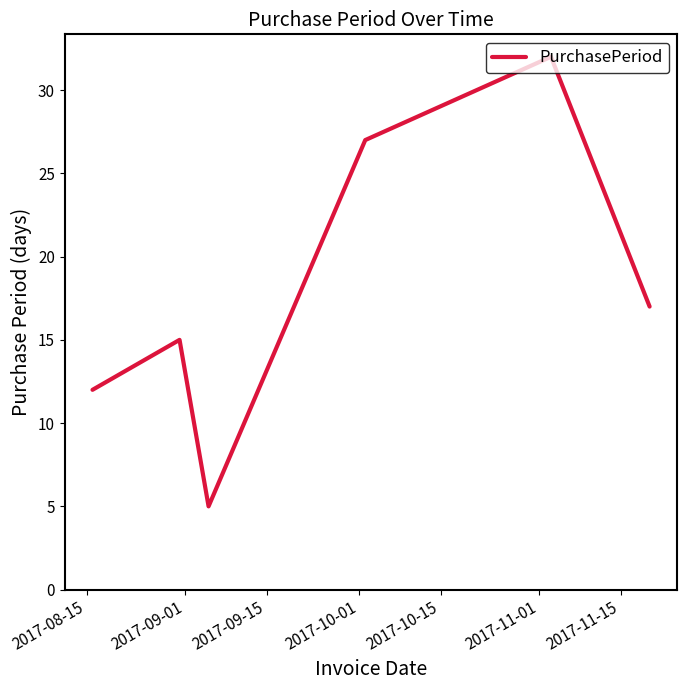

How many interior local valleys (lower than both neighbors) does the data have?

1